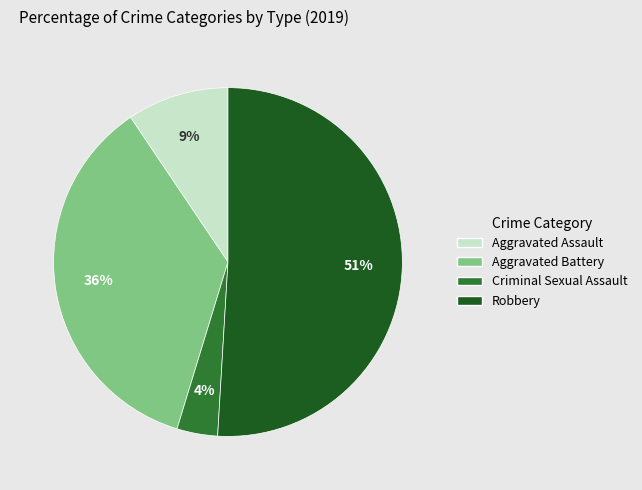

True or false: Aggravated Assault accounts for 9% of the total.

True